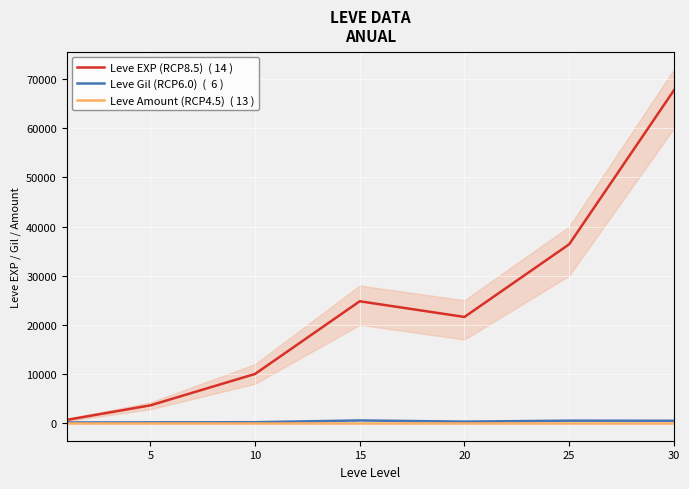

Where is Leve Gil (RCP6.0)  (  6 ) nearest to the value 321?

20